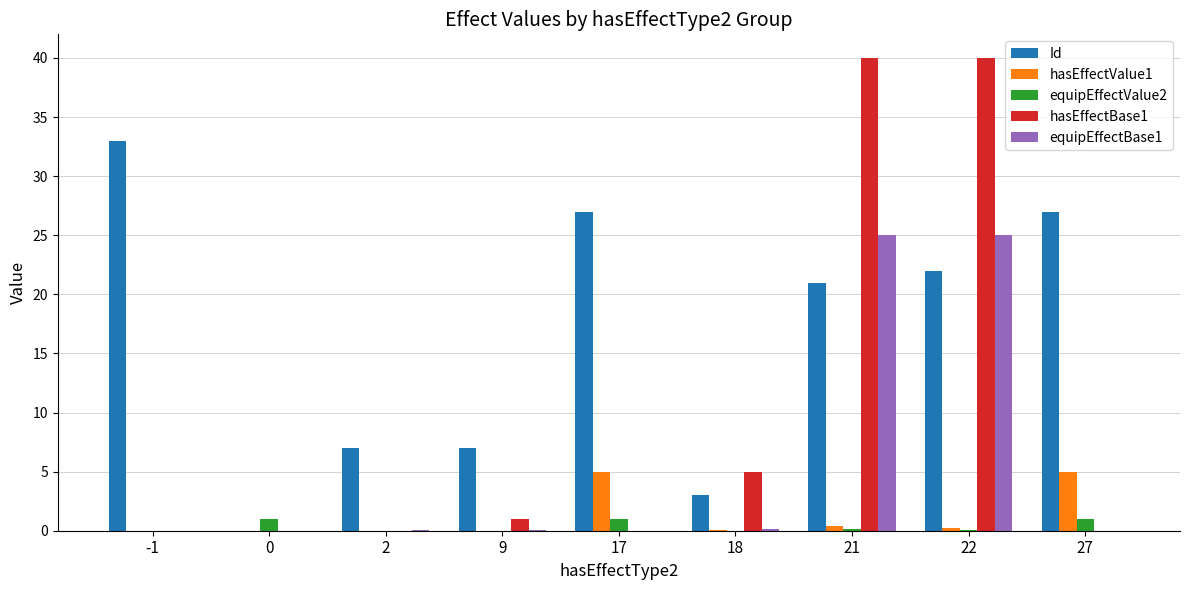

Which series has the largest total across all categories?

Id